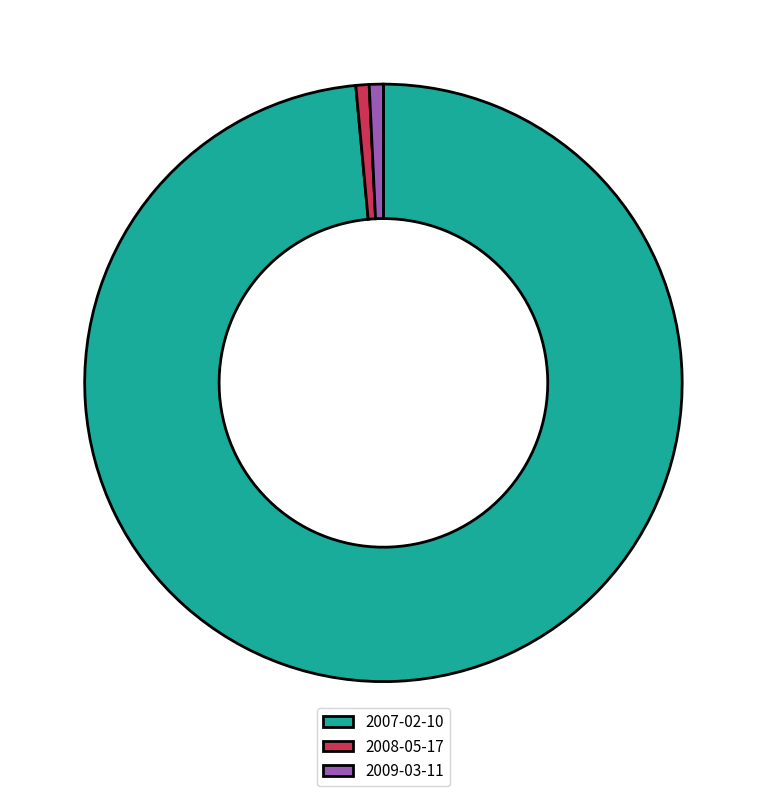

Which category accounts for the majority?

2007-02-10